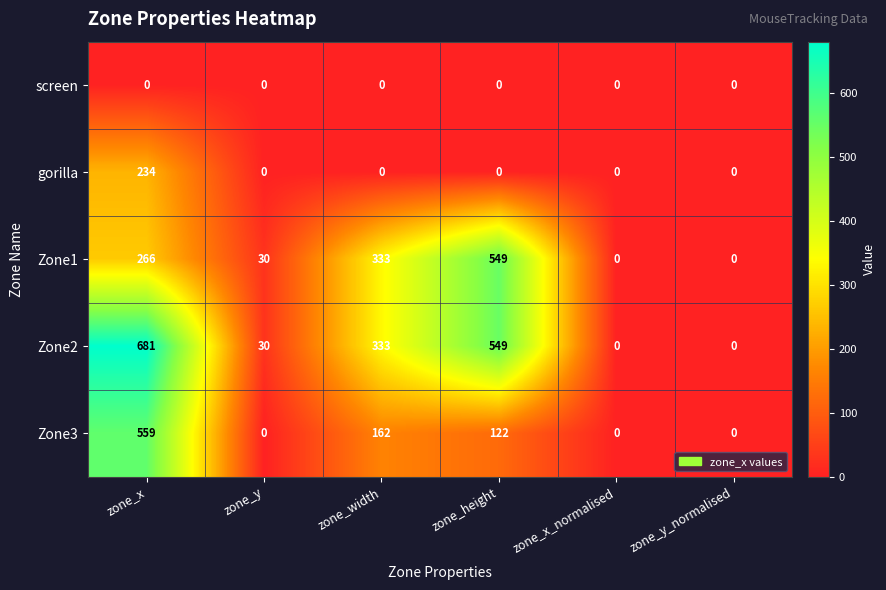

Which series has the largest total across all categories?

Zone2